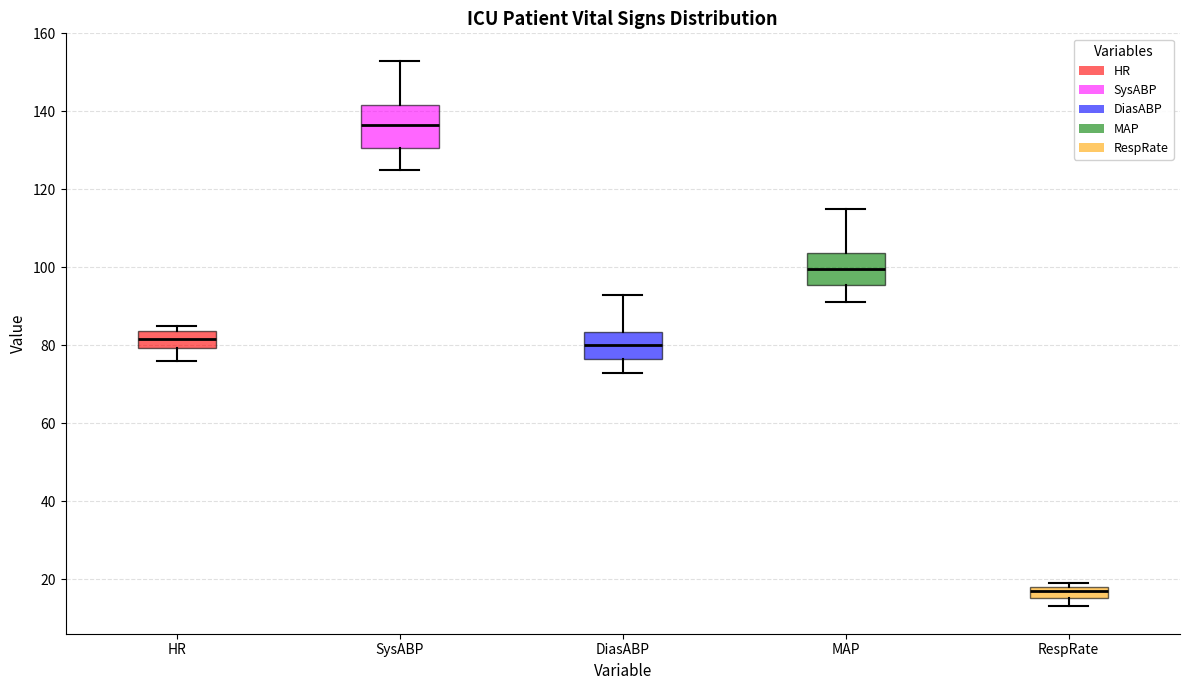

Where is the upper edge of the box for HR on the y-axis? The values are not printed on the chart, so give them approximately, as read against the axis.

84